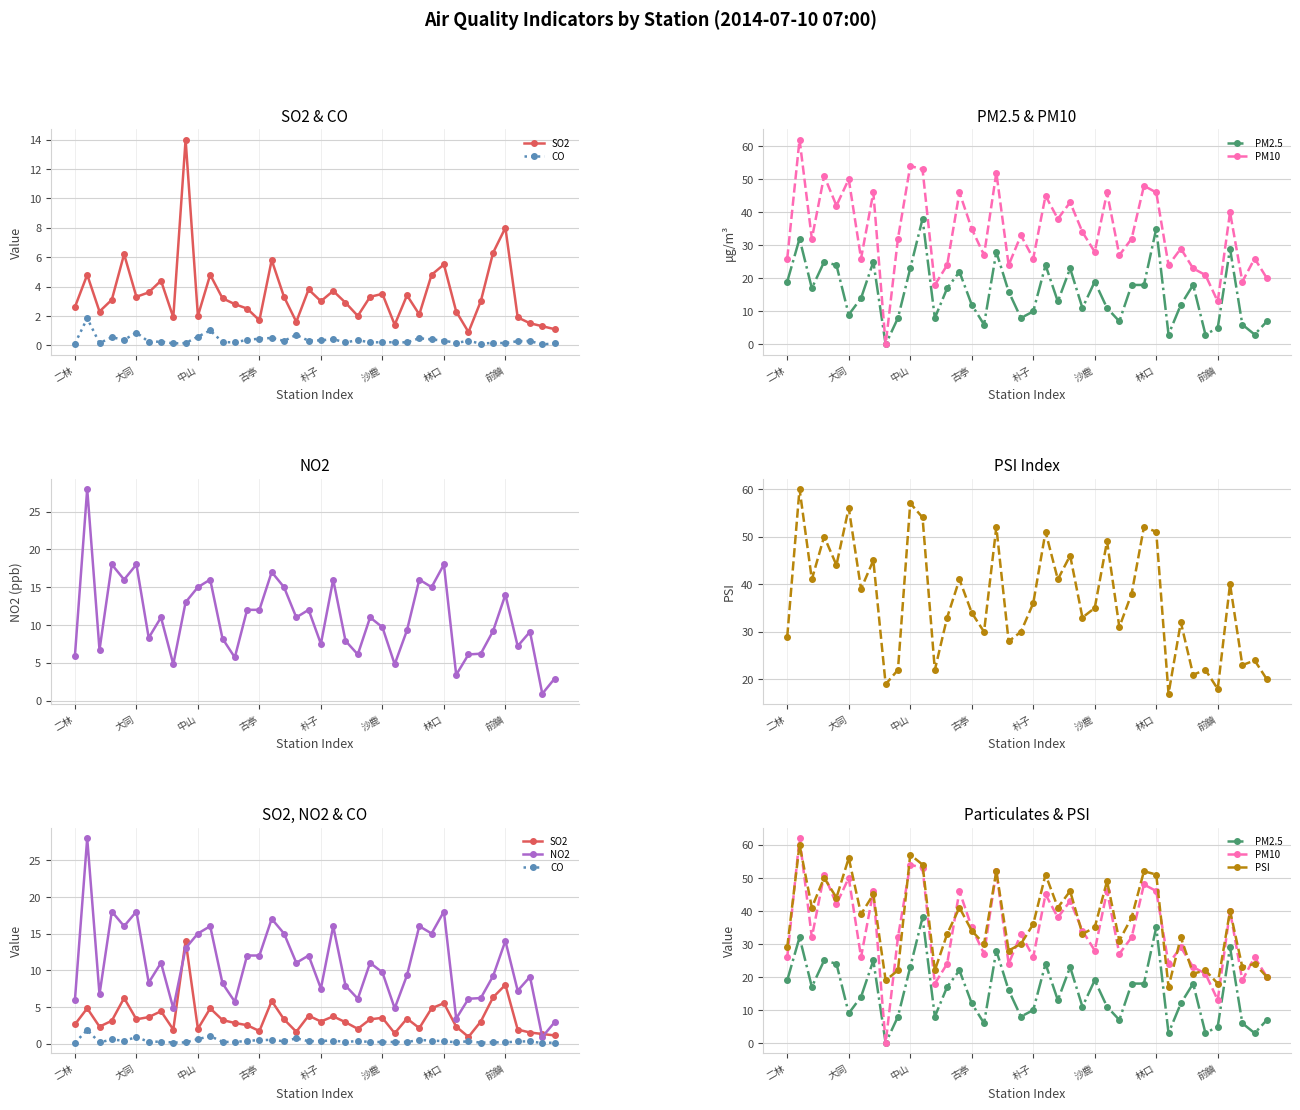

Is this an area chart (filled region under the line)?

No